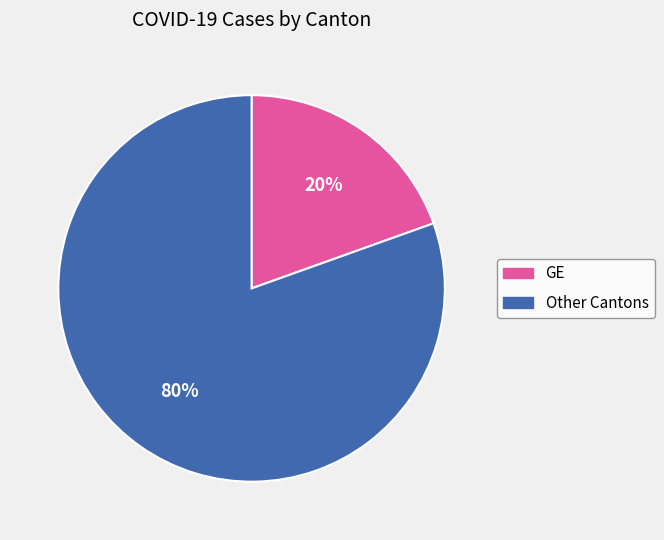

Count the number of slices in the pie.

2